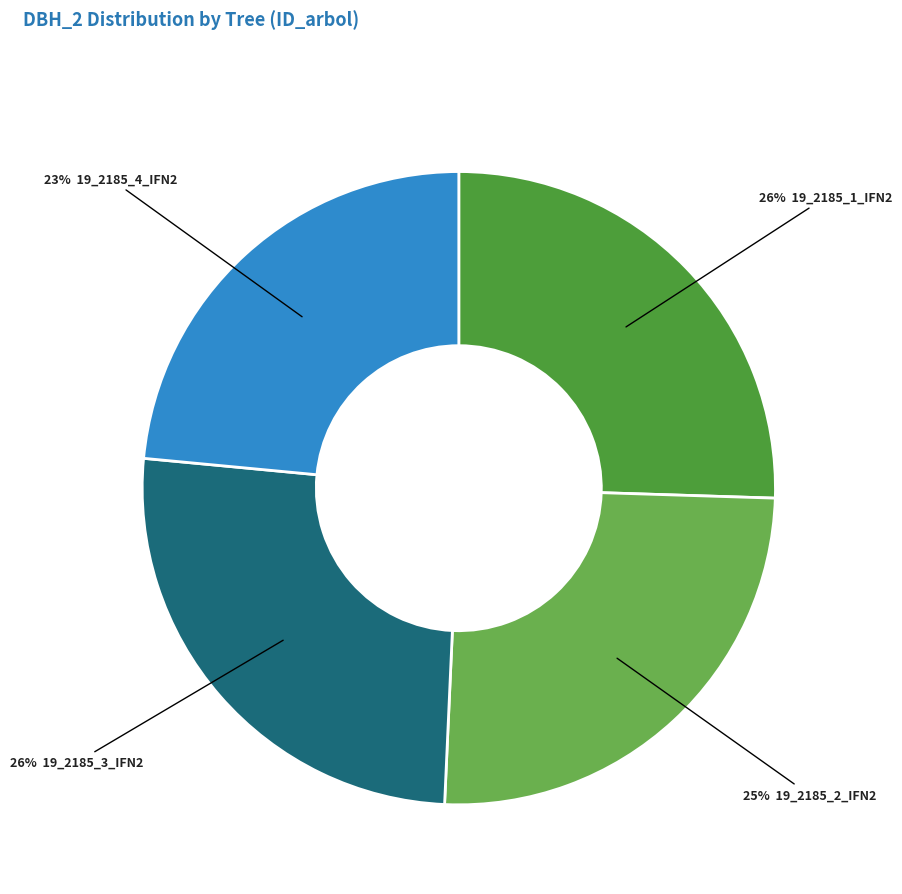

What is the largest slice in the pie chart?

19_2185_3_IFN2